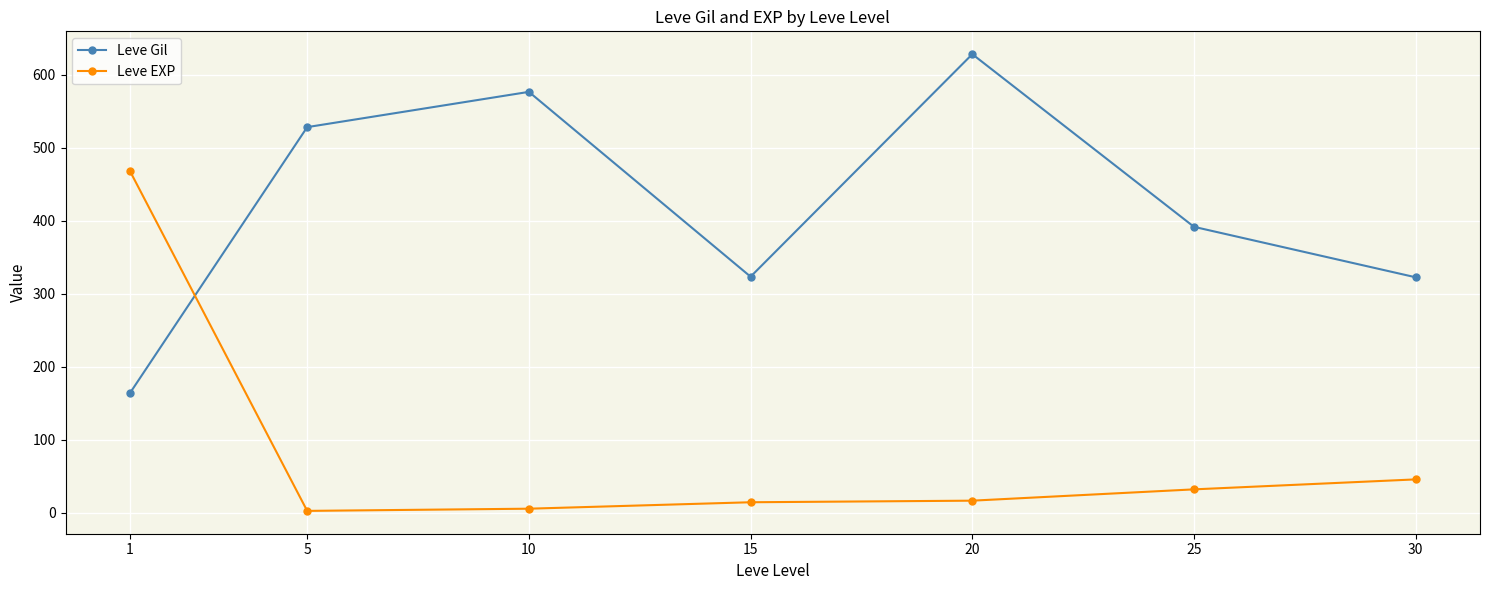

The Leve Gil series shows 527.6 at 25. True or false?

False